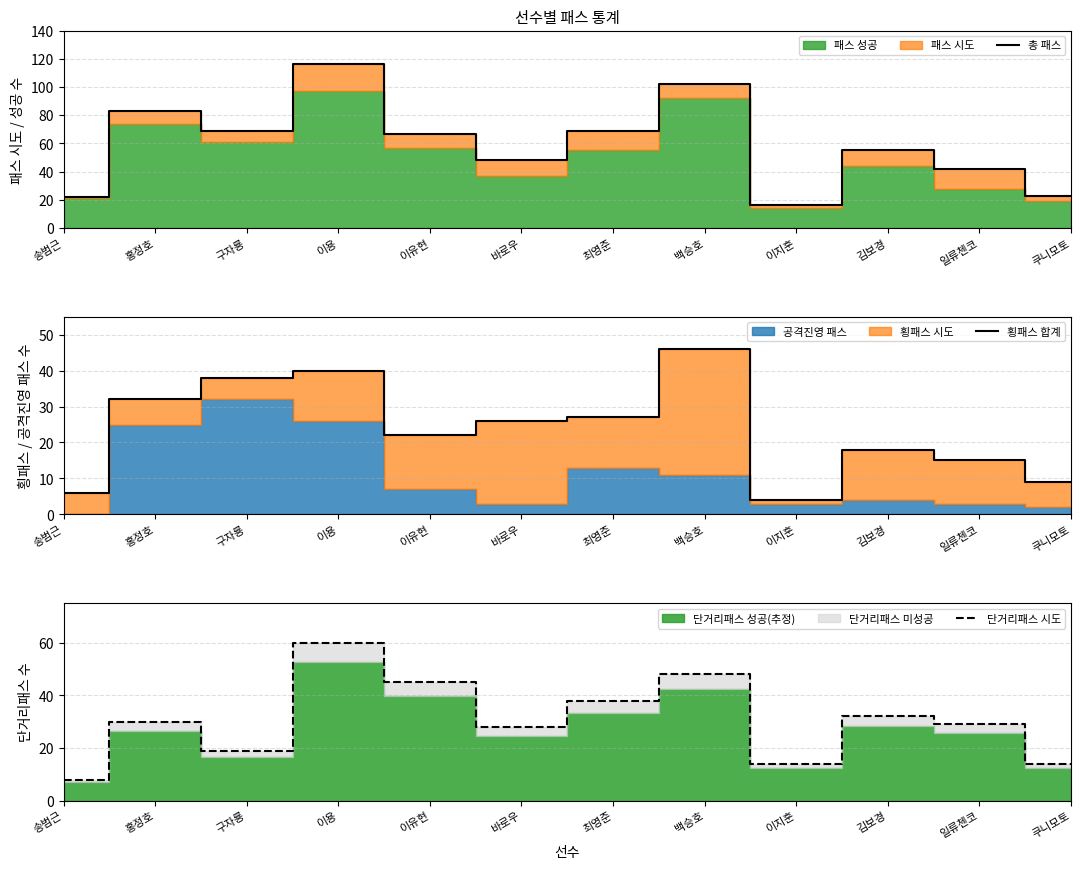

Is it true that 총 패스 equals 69 at 최영준?

True